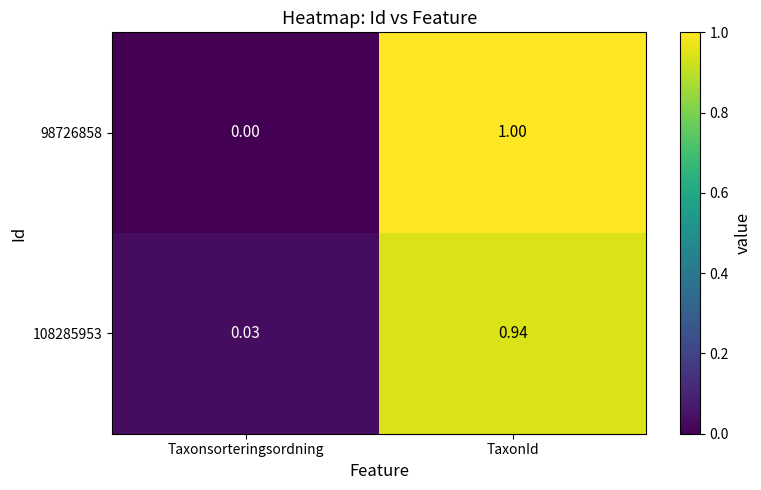

At how many categories does at least one series exceed 0?

2